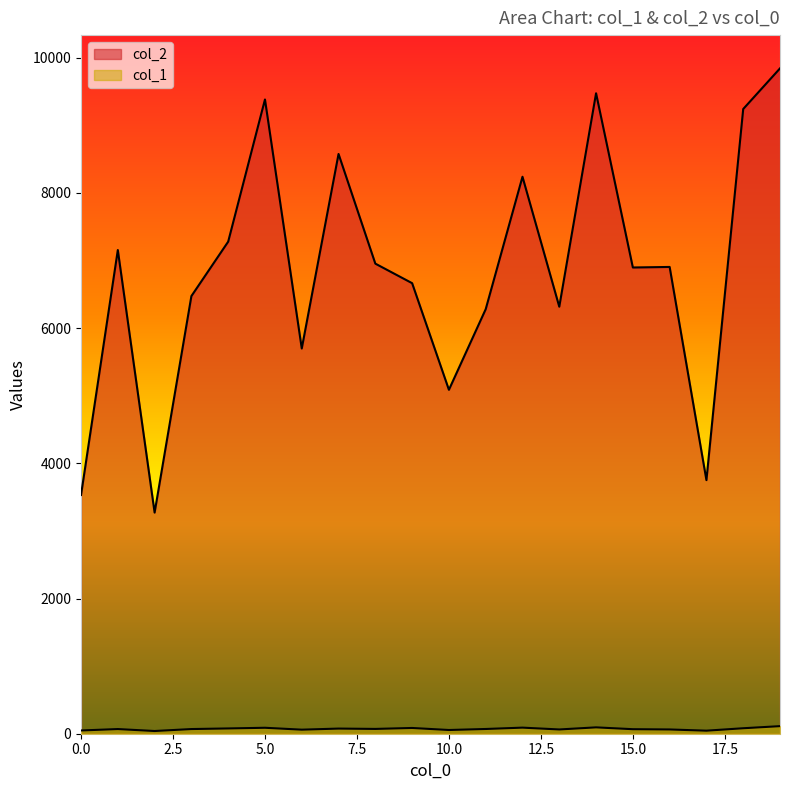

Is the value of col_2 at 16 greater than the value of col_1 at 7?

Yes